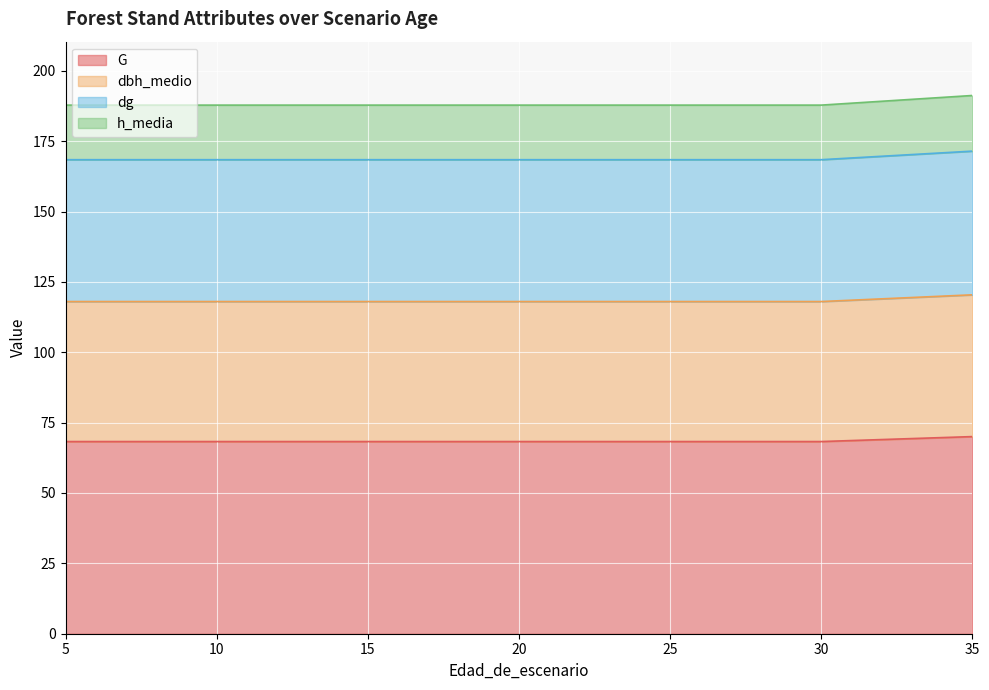

What is the smallest value displayed?

68.3